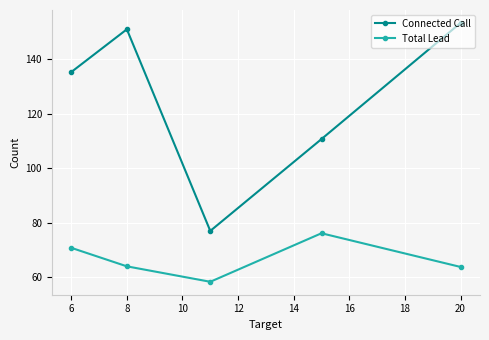

What is the sum of all Total Lead values?

333.1